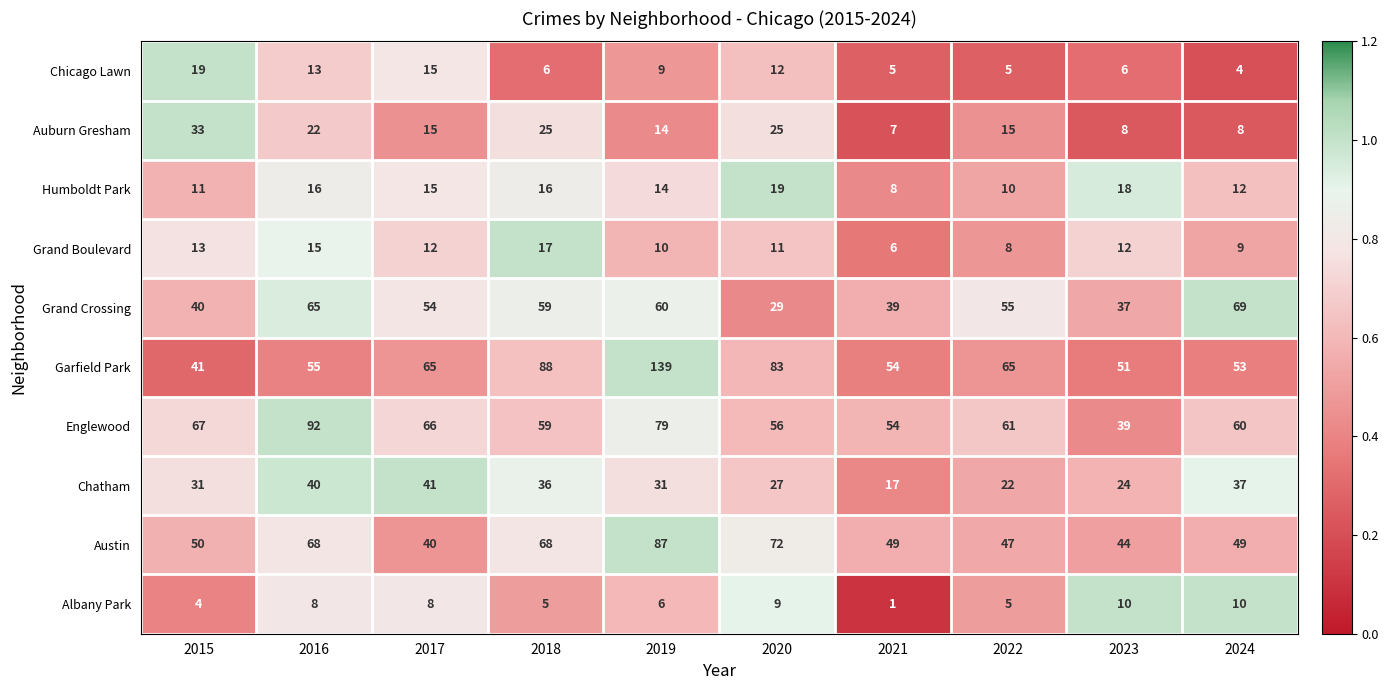

The Albany Park series shows 6 at 2015. True or false?

False